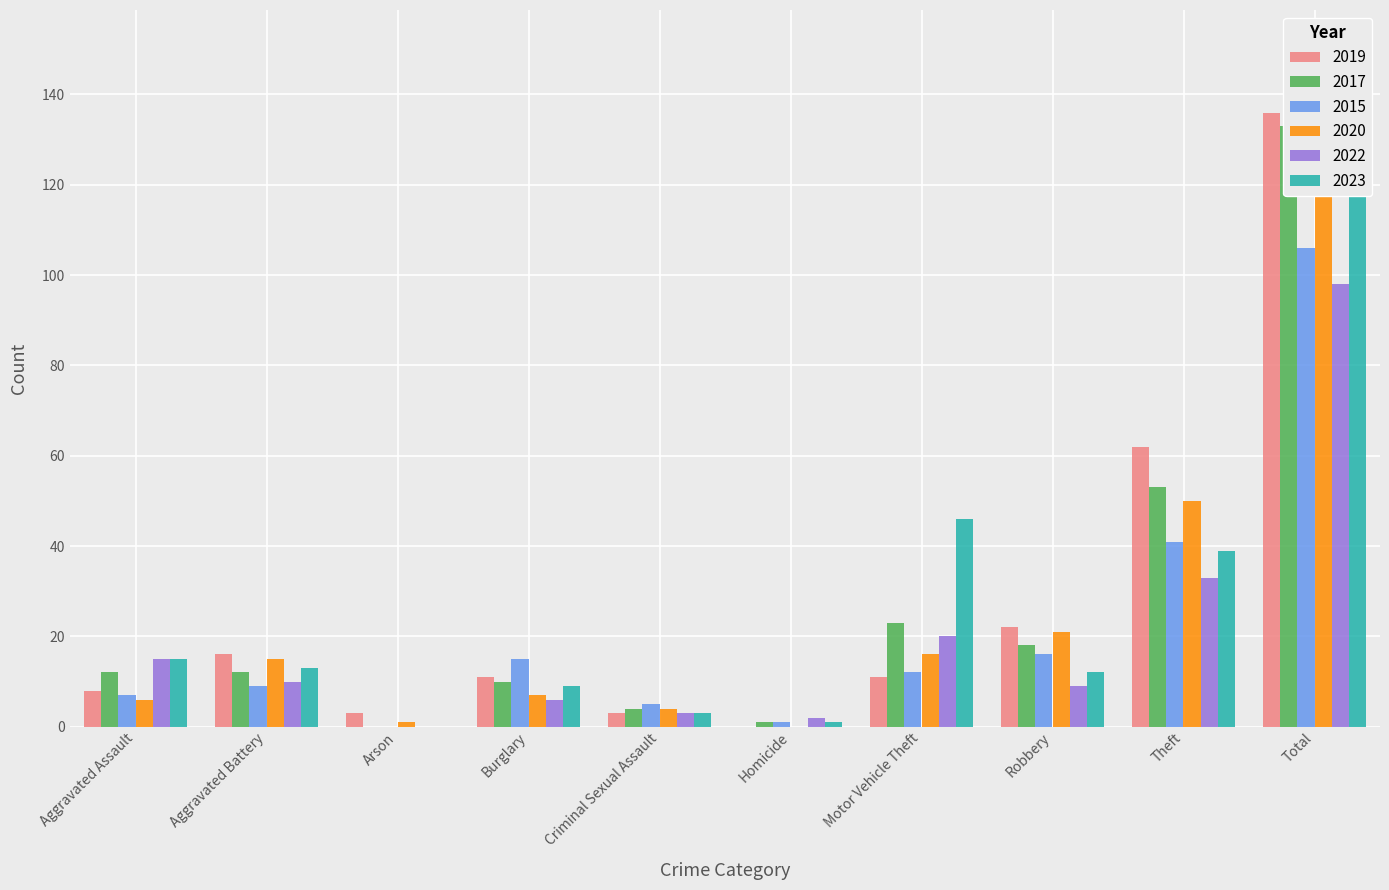

Rank the series at Motor Vehicle Theft from lowest to highest value.

2019, 2015, 2020, 2022, 2017, 2023